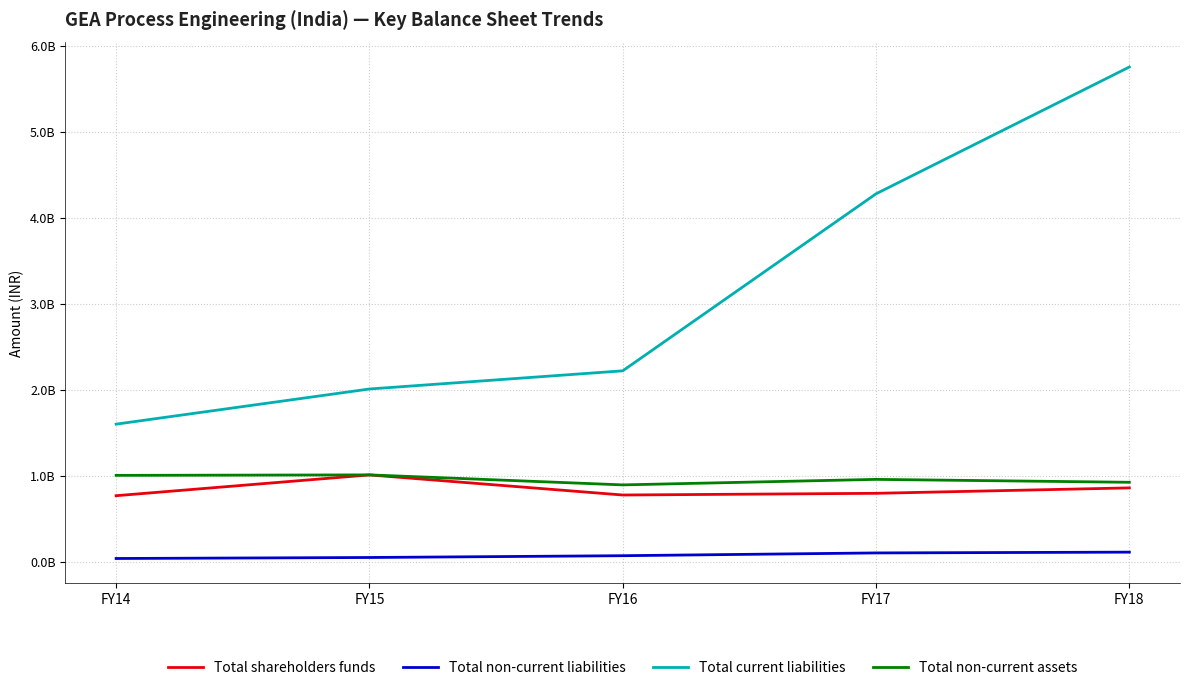

At which label does Total shareholders funds first exceed 800974095?

FY15